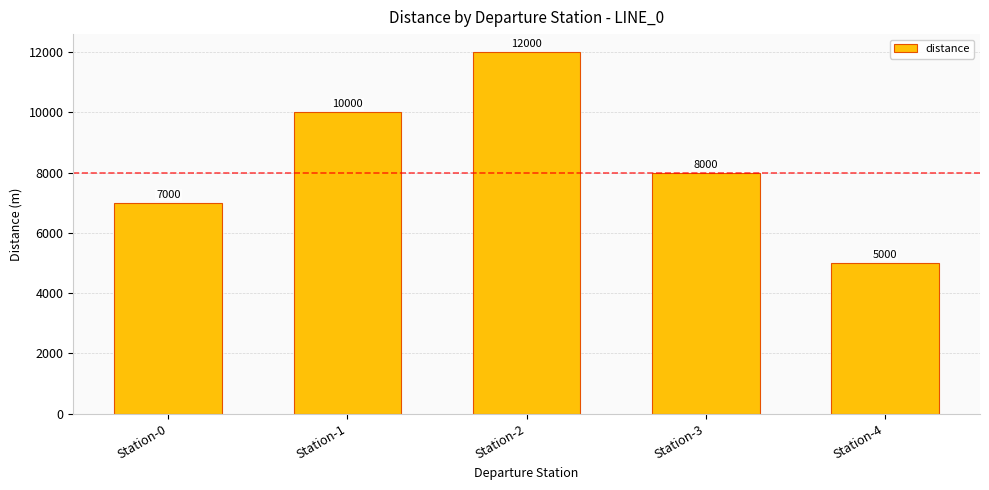

What is the value of the 2nd bar from the left?

10000